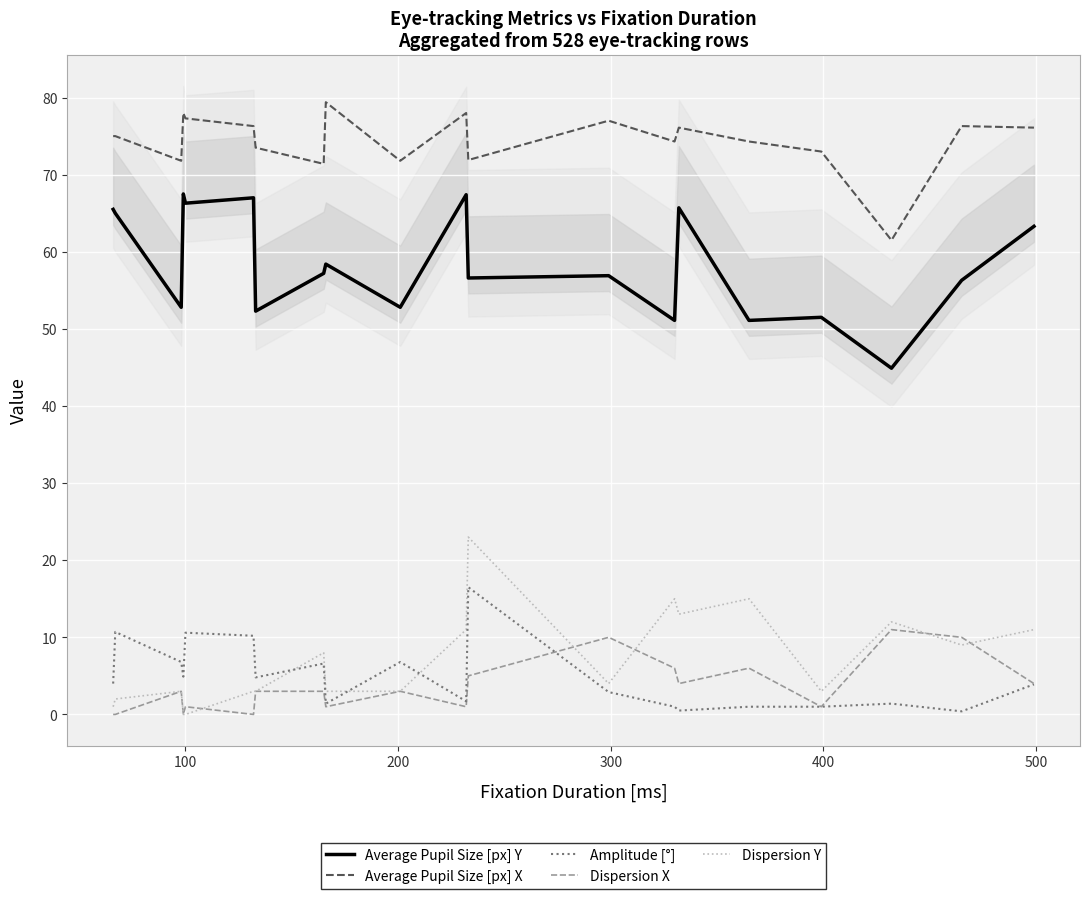

True or false: Dispersion X and Average Pupil Size [px] X cross at least once.

False